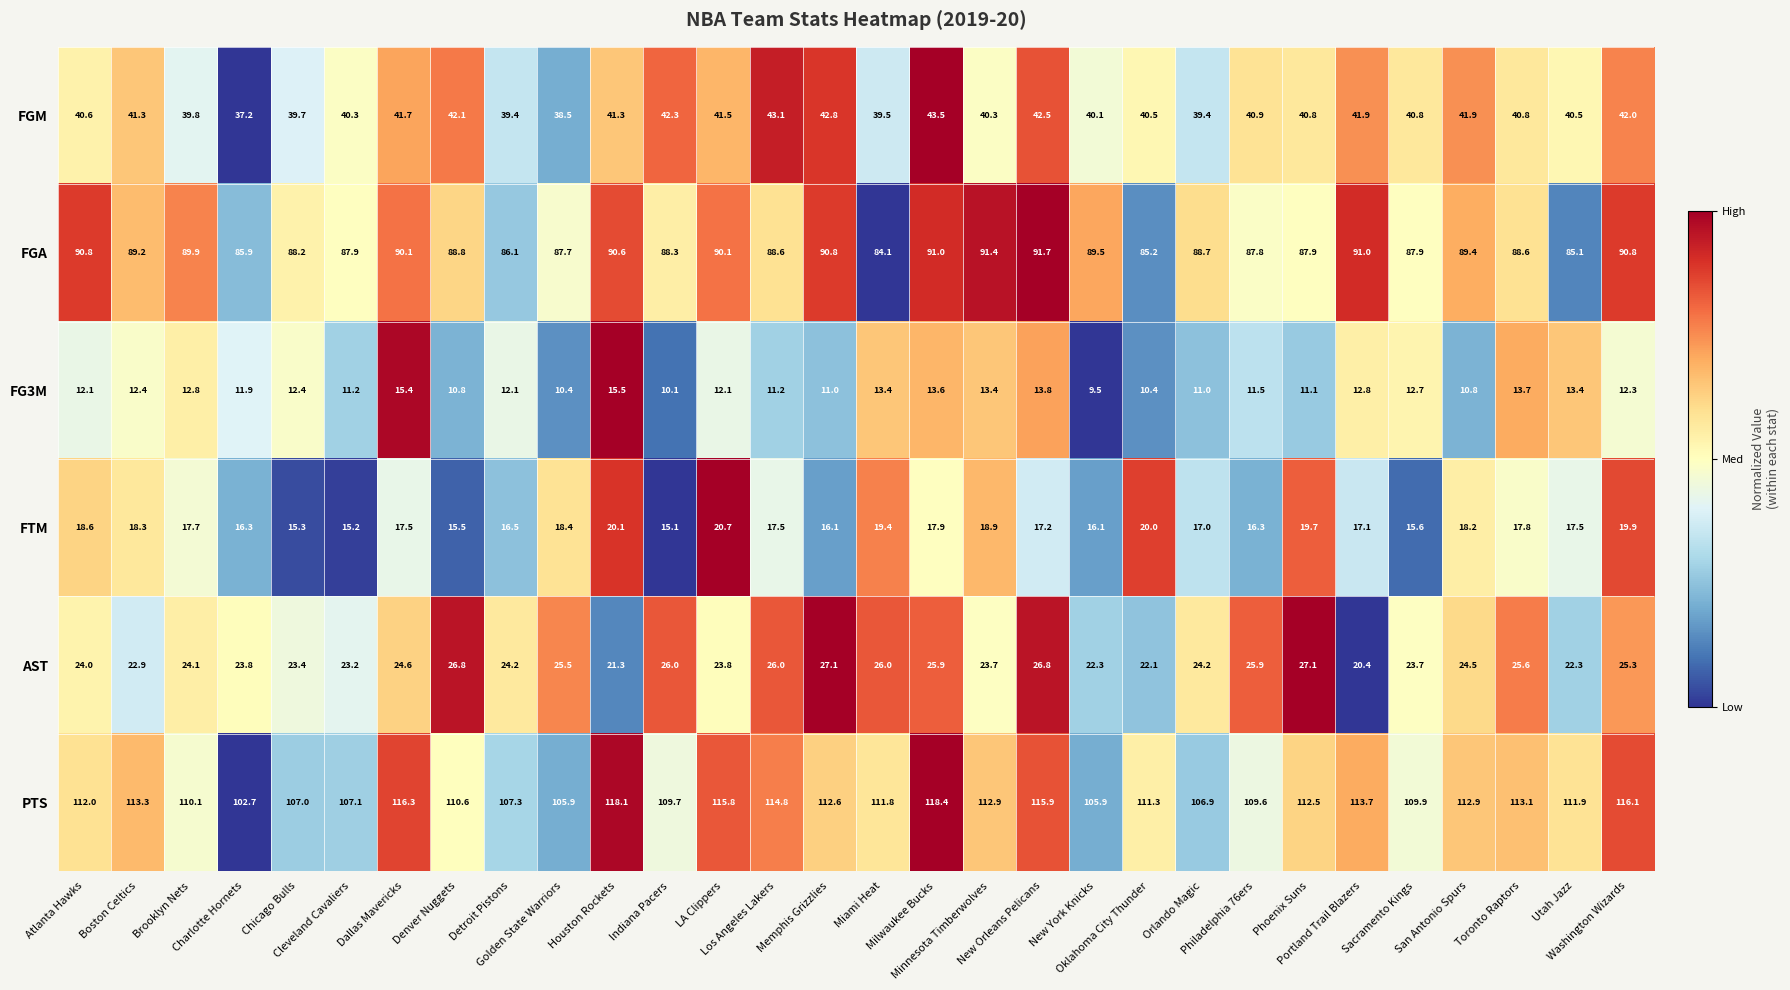

Which series has the widest spread of values?

PTS